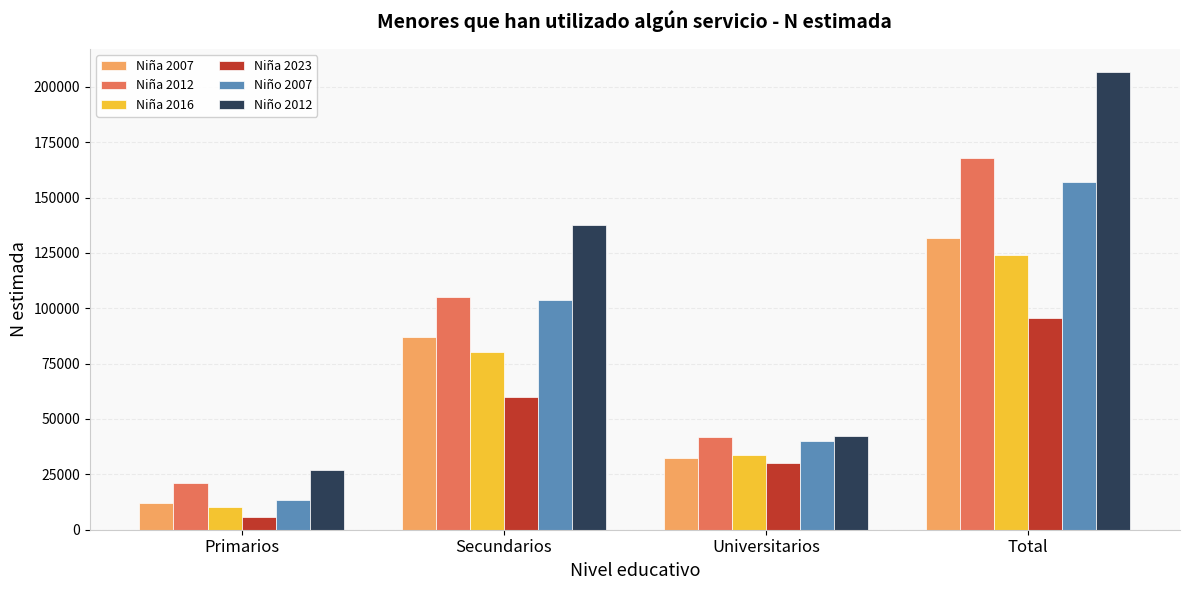

What position from the right is Secundarios?

3